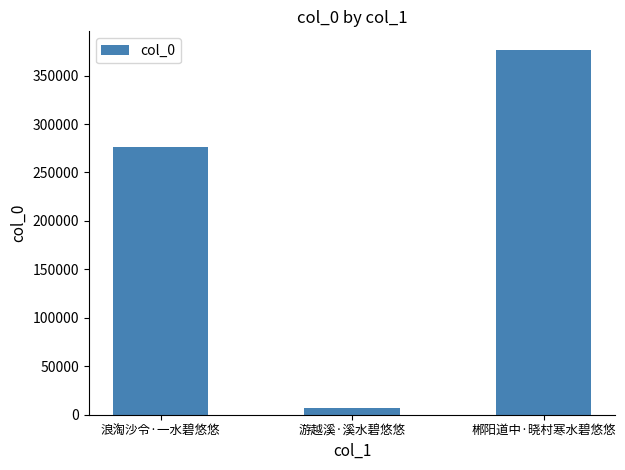

What is the label of the 2nd bar from the right?

游越溪·溪水碧悠悠